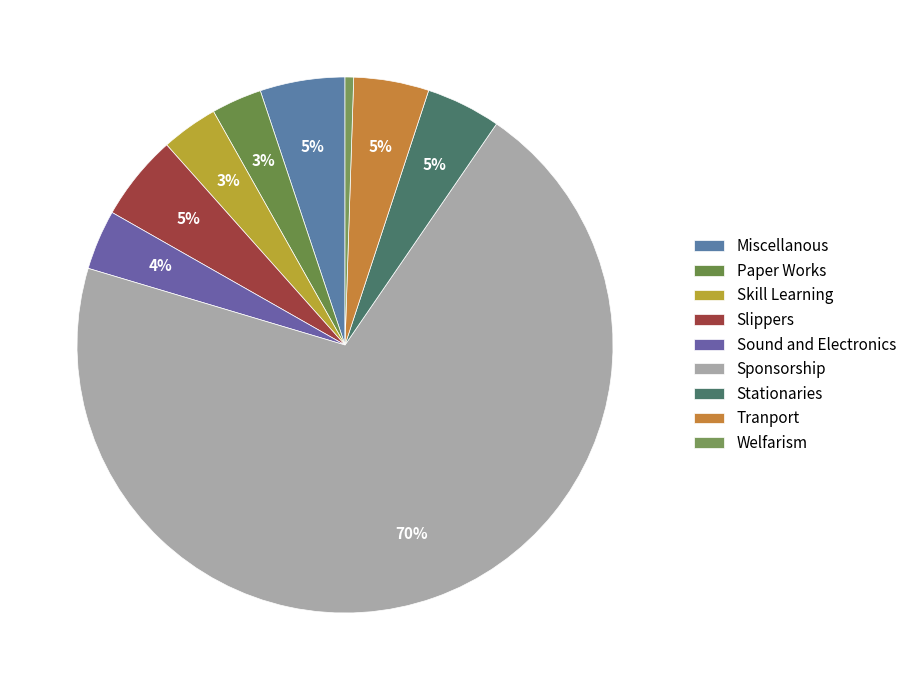

Which category has the smallest portion of the pie?

Welfarism